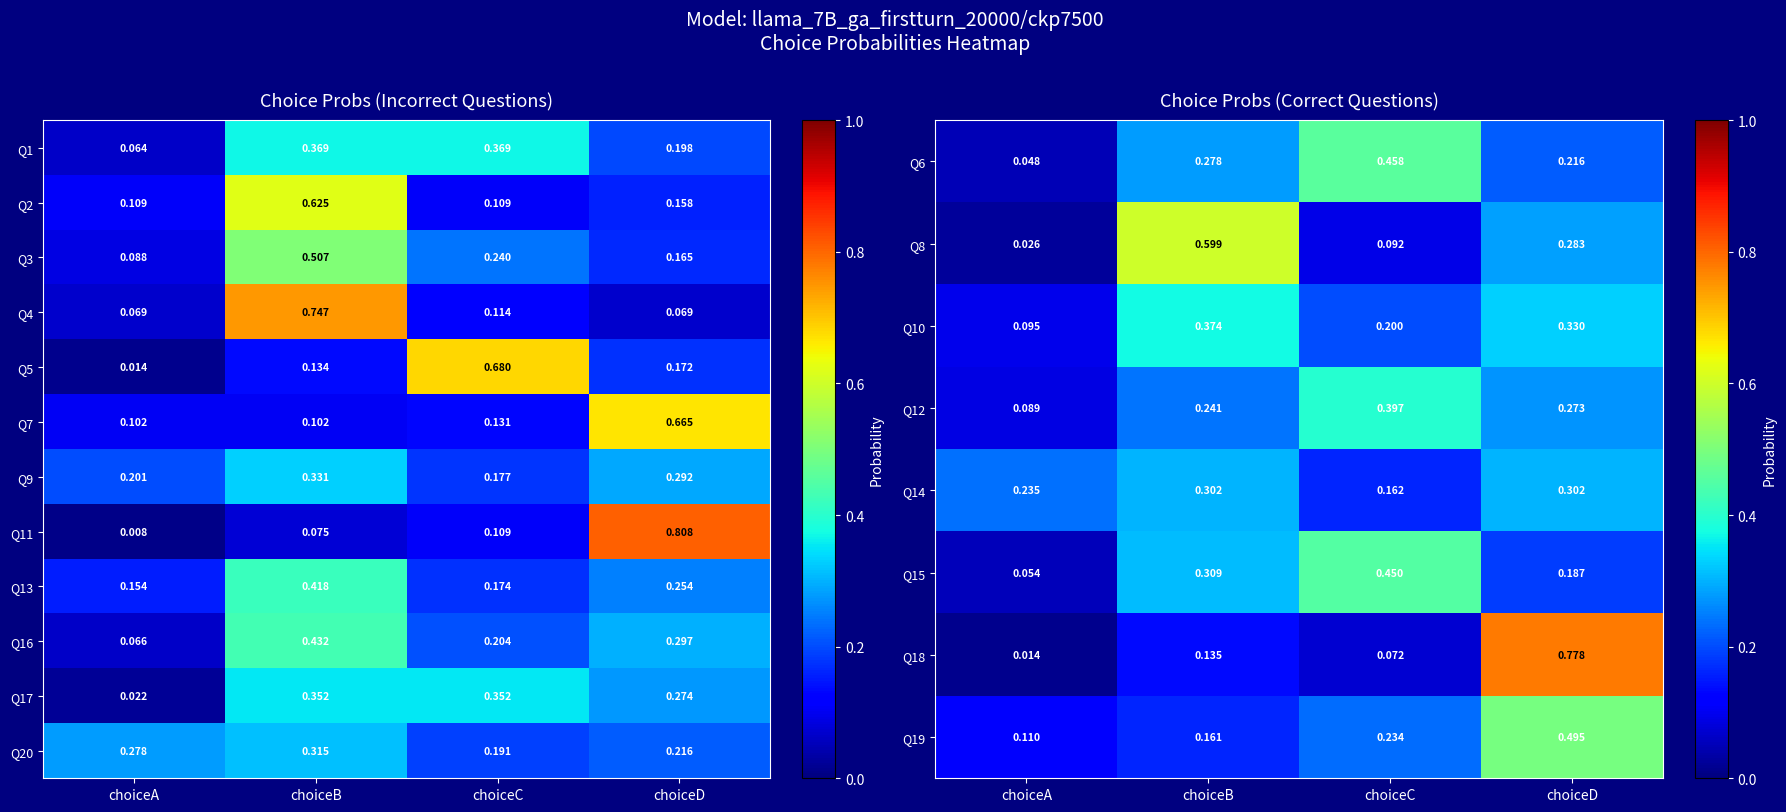

At how many categories does at least one series exceed 0?

4